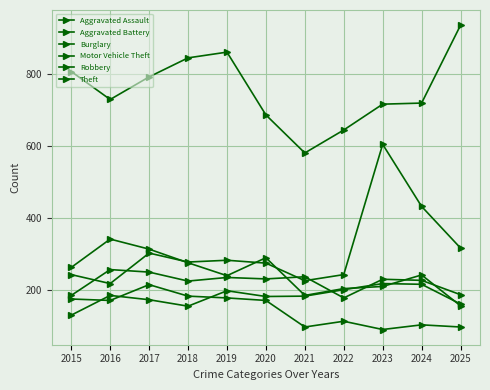

Is it true that Aggravated Battery equals 148 at 2021?

False